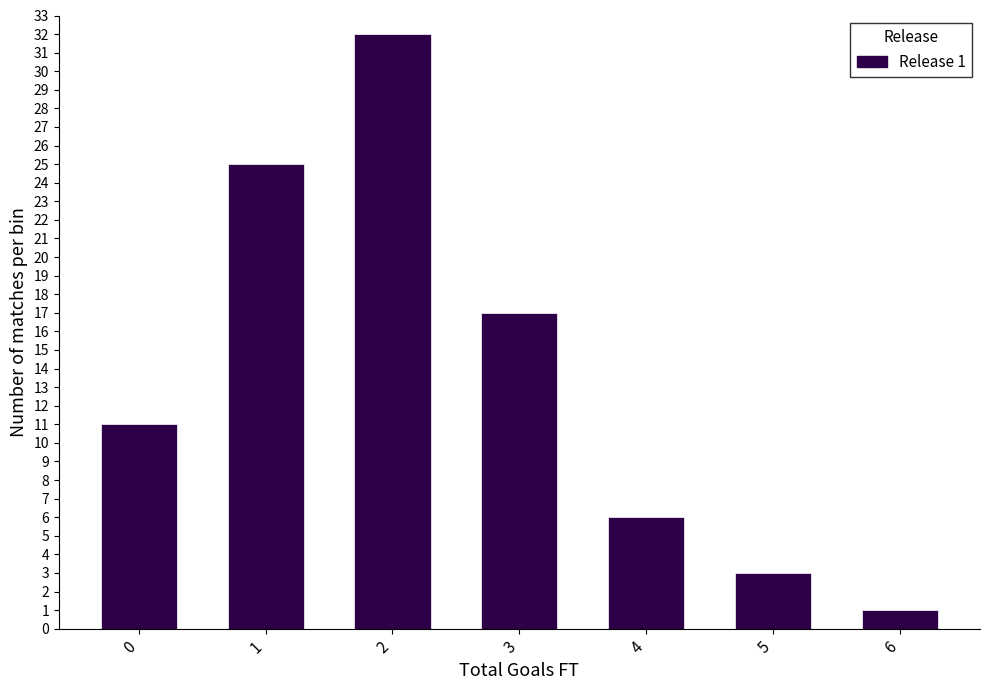

Reading right to left, list all the values displayed in this chart.

6=1	5=3	4=6	3=17	2=32	1=25	0=11